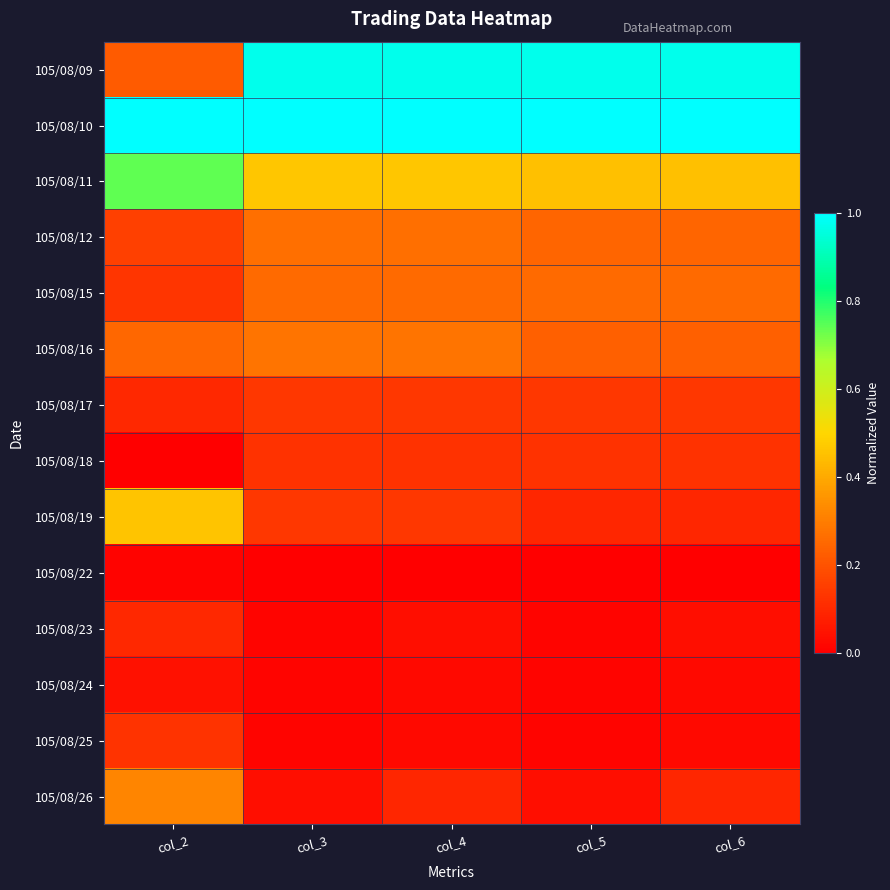

Between col_4 and col_6, which series saw the biggest shift?

105/08/16